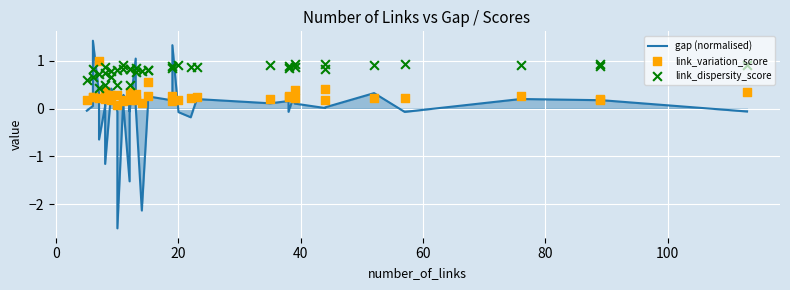

Which series has the widest spread of Y values?

gap (normalised)